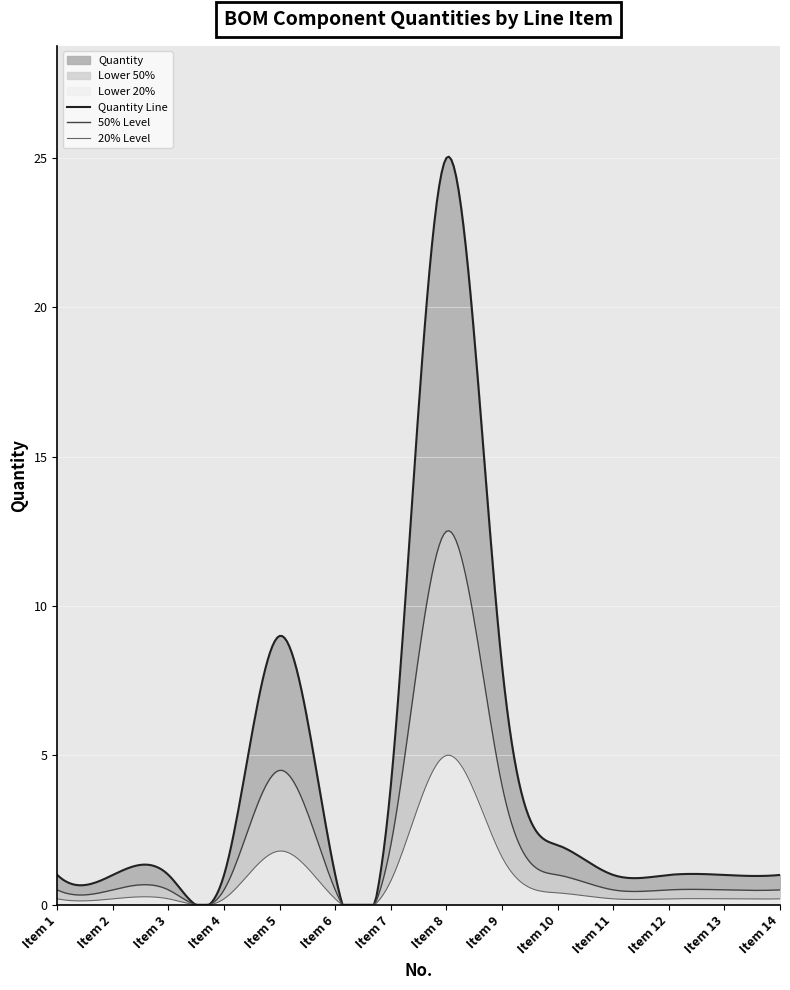

The value at 1 is 2. True or false?

False